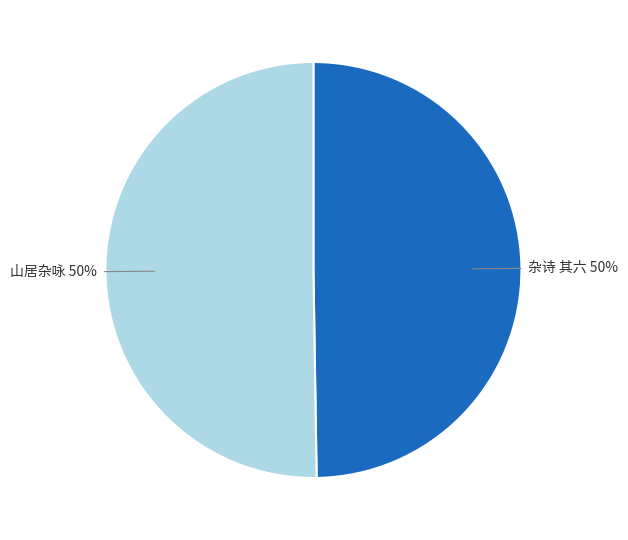

What percentage is the 杂诗 其六 50% slice, to the nearest percent?

50%